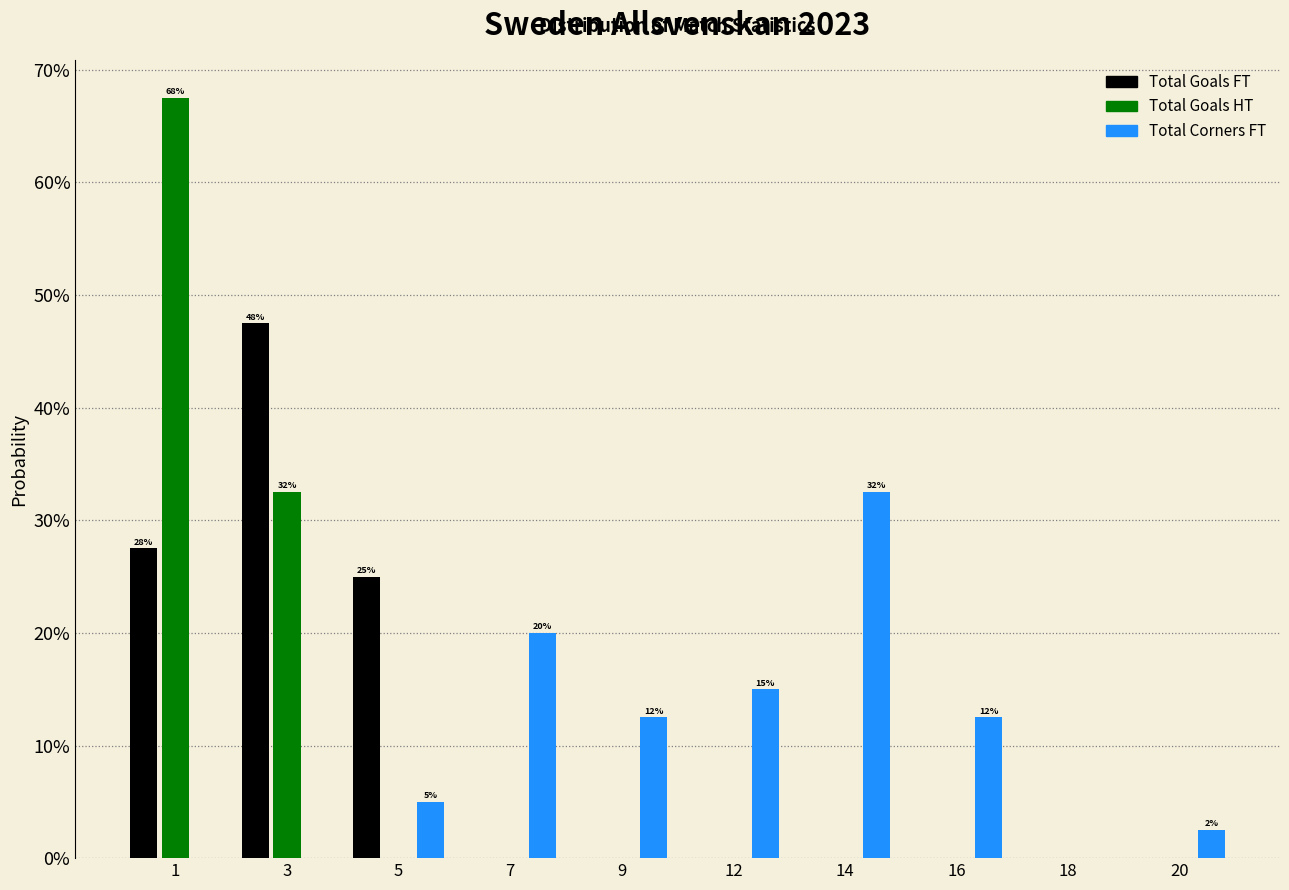

Reading left to right, what are all the values shown in this chart?

Total Goals FT: 1=27.5	3=47.5	5=25.0	7=0.0	9=0.0	12=0.0	14=0.0	16=0.0	18=0.0	20=0.0
Total Goals HT: 1=67.5	3=32.5	5=0.0	7=0.0	9=0.0	12=0.0	14=0.0	16=0.0	18=0.0	20=0.0
Total Corners FT: 1=0.0	3=0.0	5=5.0	7=20.0	9=12.5	12=15.0	14=32.5	16=12.5	18=0.0	20=2.5